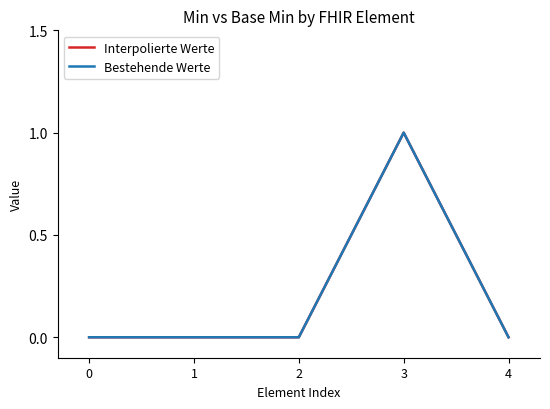

Which series changed the most between 0 and 4?

Interpolierte Werte